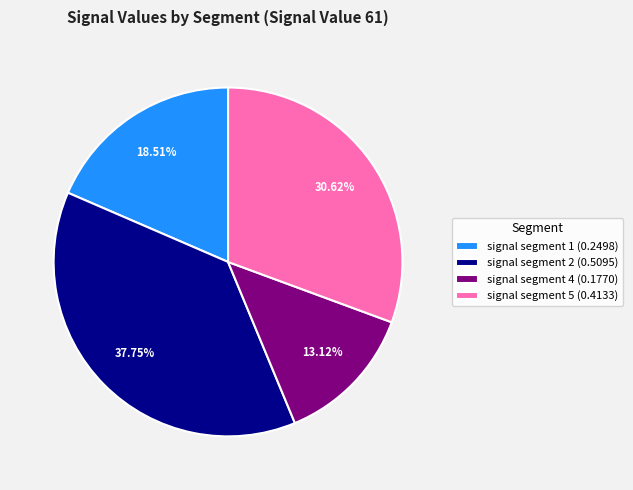

Which slice is the smallest?

signal segment 4 (0.1770)